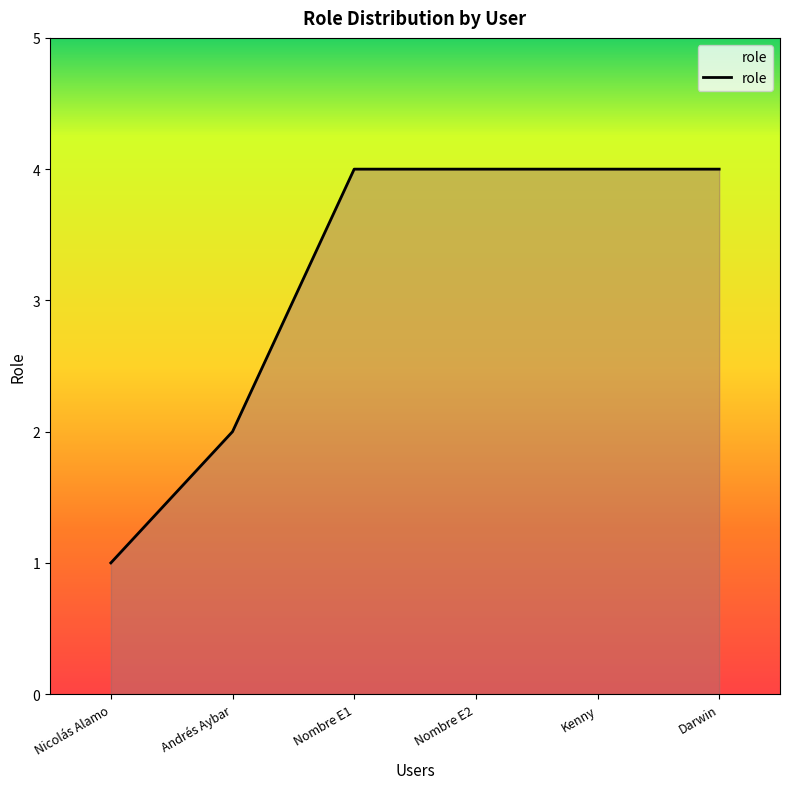

What is the change in value from Andrés Aybar to Darwin?

+2